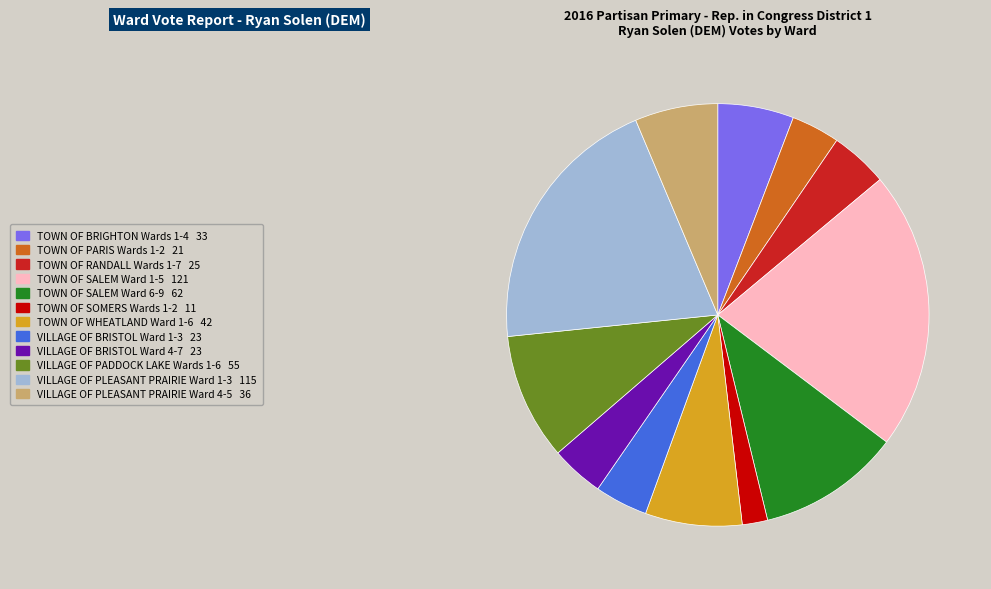

Which slice is the largest?

TOWN OF SALEM Ward 1-5